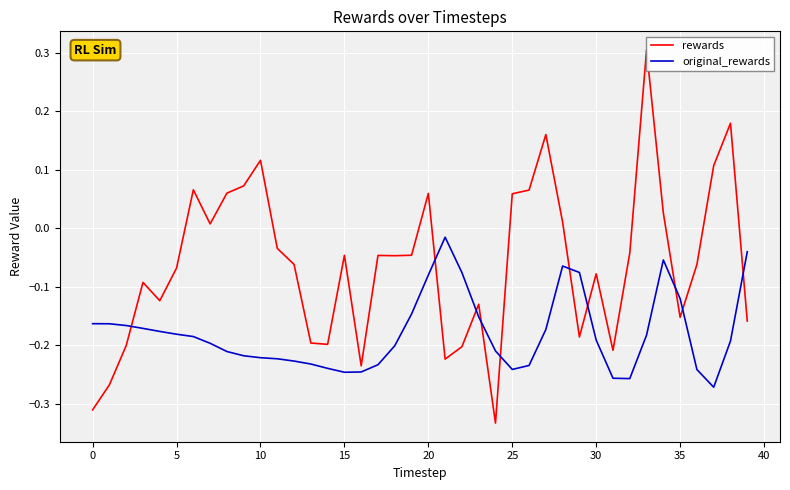

At which category does original_rewards reach its first local peak?

21